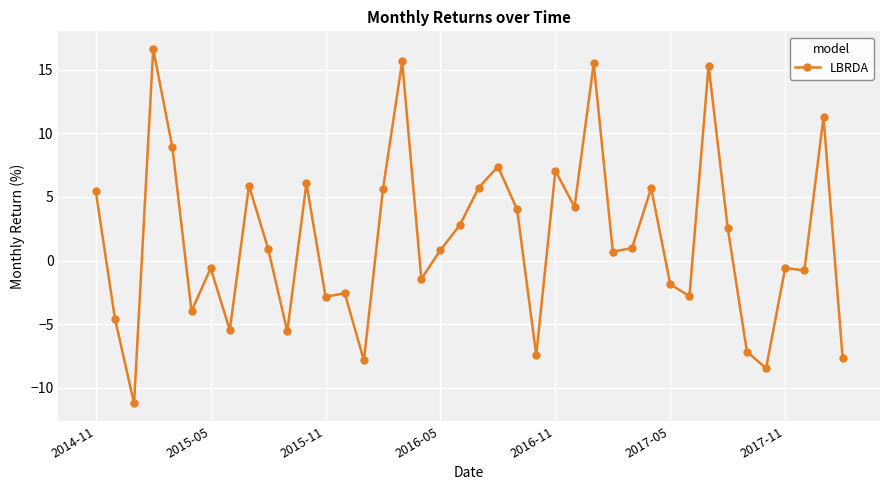

What is the smallest value displayed?

-11.2